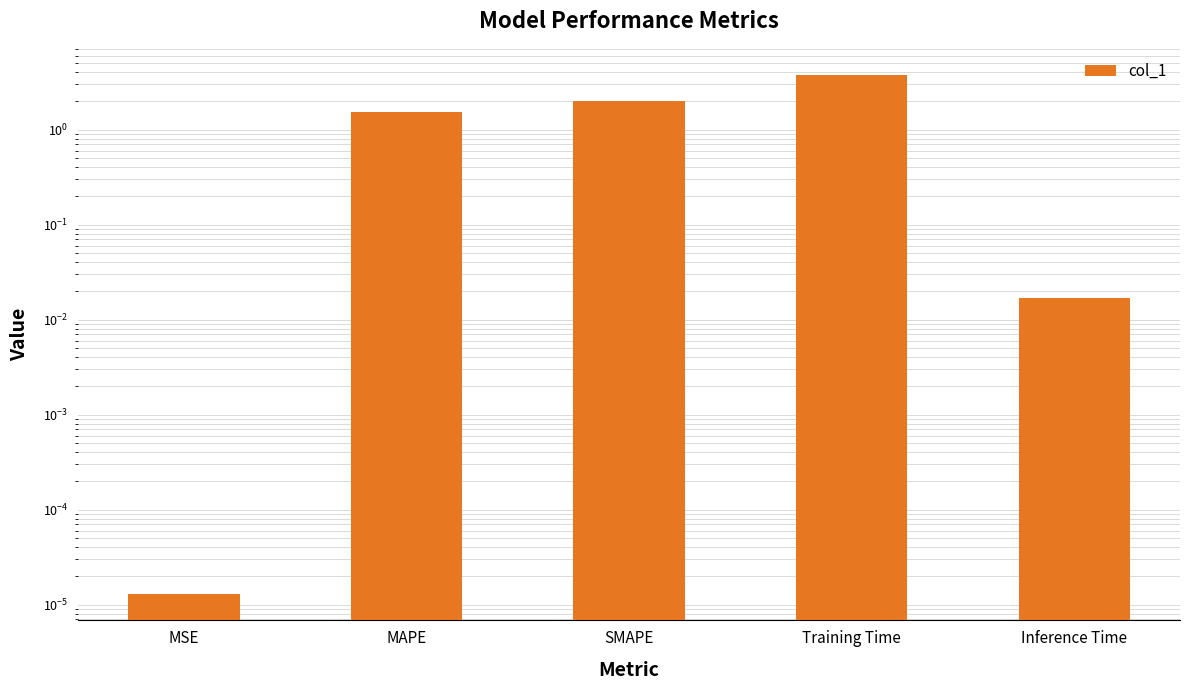

What is the greatest value displayed?

3.8